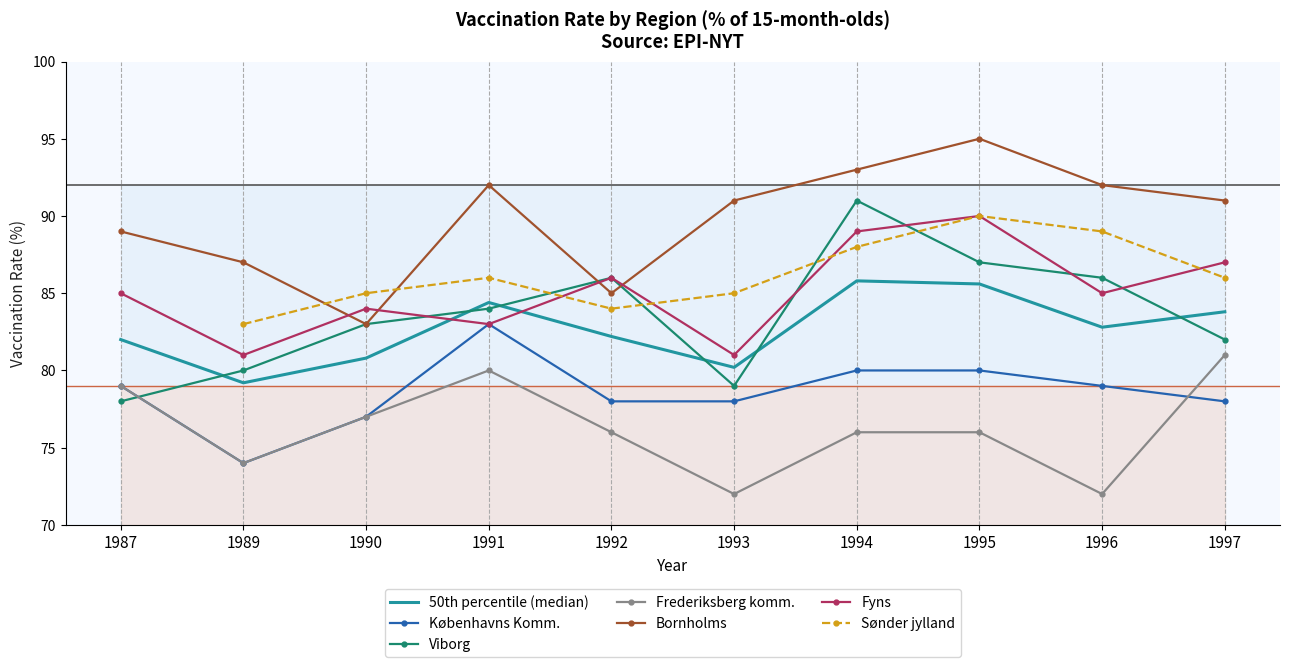

Which label corresponds to the largest value in the chart?

1995